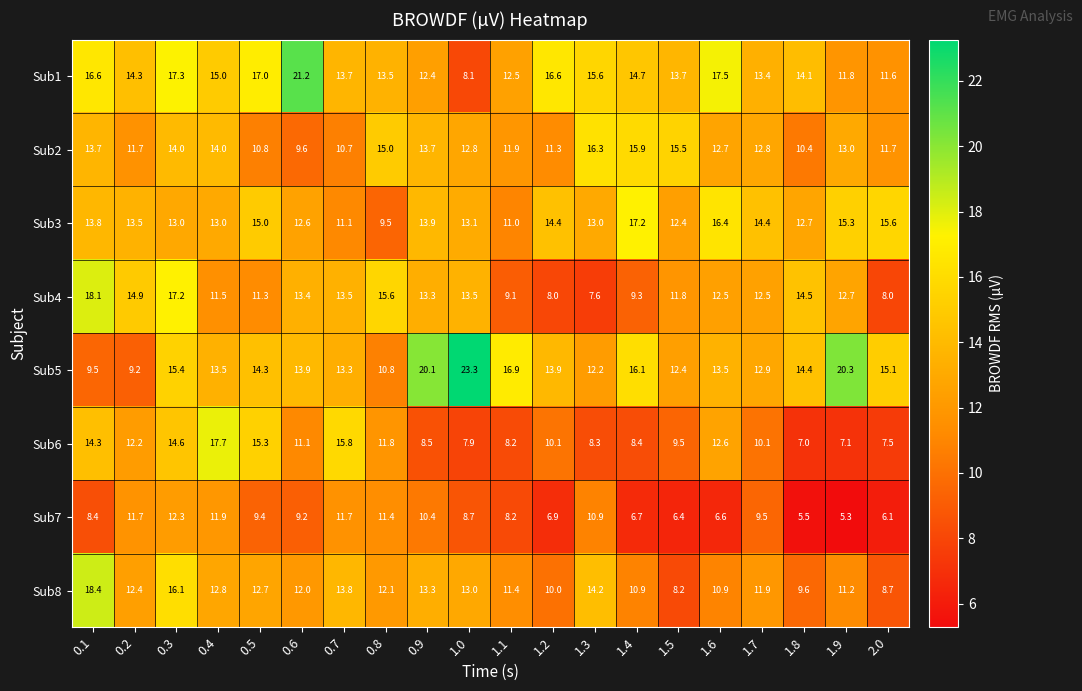

Rank the series at 0.8 from lowest to highest value.

Sub3, Sub5, Sub7, Sub6, Sub8, Sub1, Sub2, Sub4